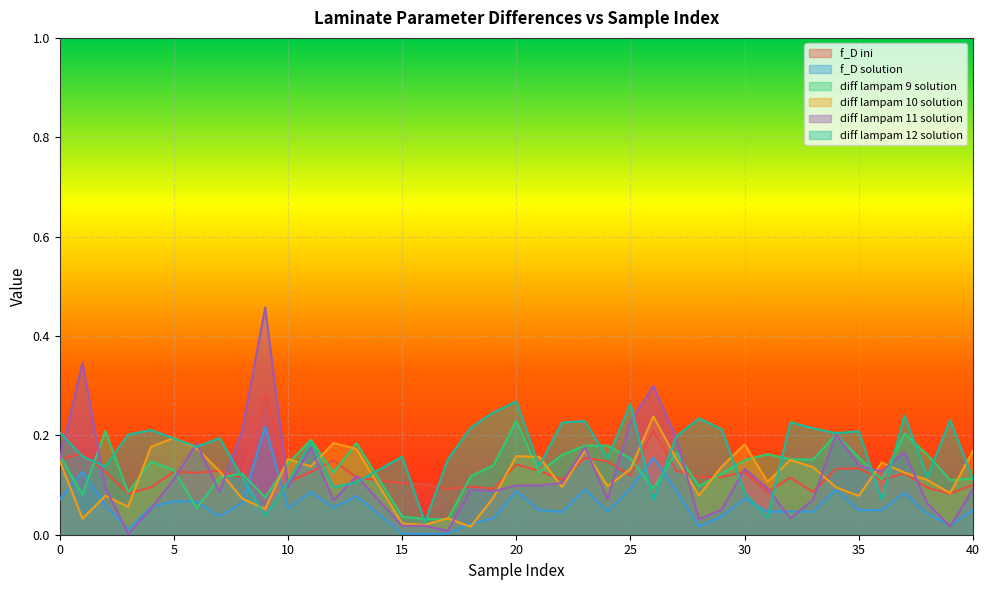

How many interior local peaks does the f_D ini series have?

13